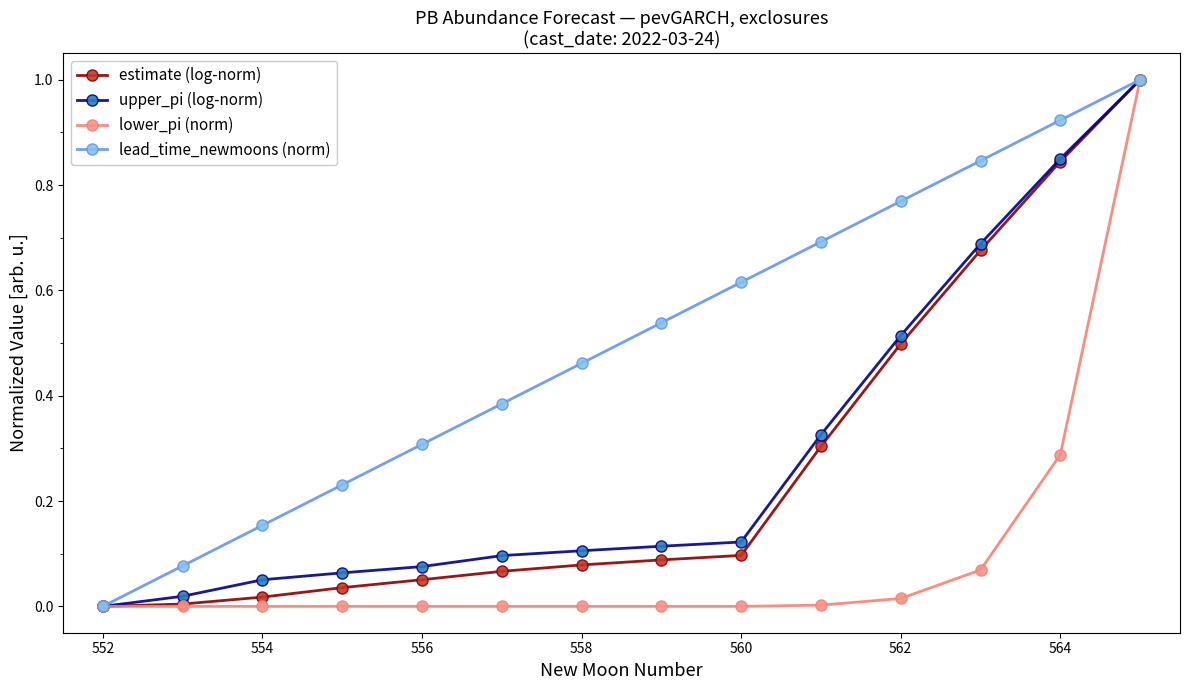

Which series has the largest total across all categories?

lead_time_newmoons (norm)